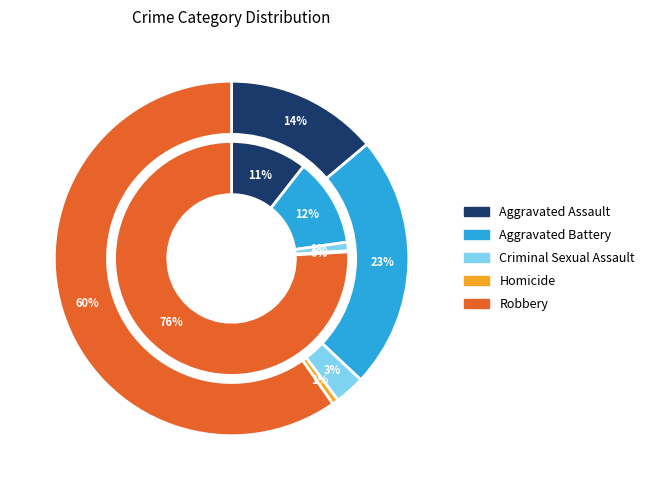

To the nearest percent, what portion does Robbery represent?

60%